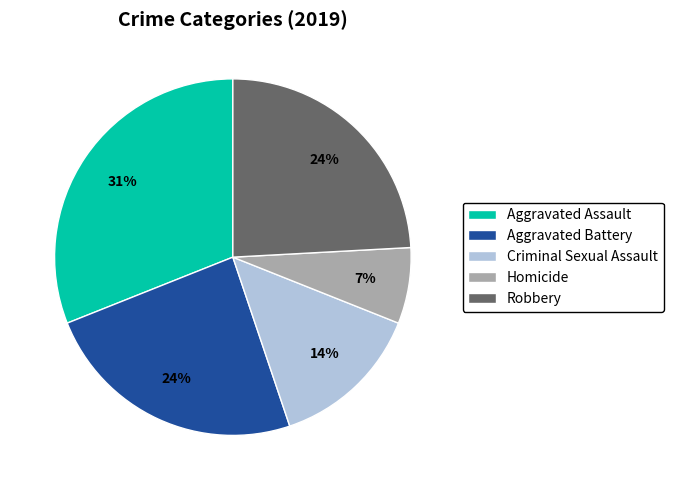

Which category has the biggest portion of the pie?

Aggravated Assault